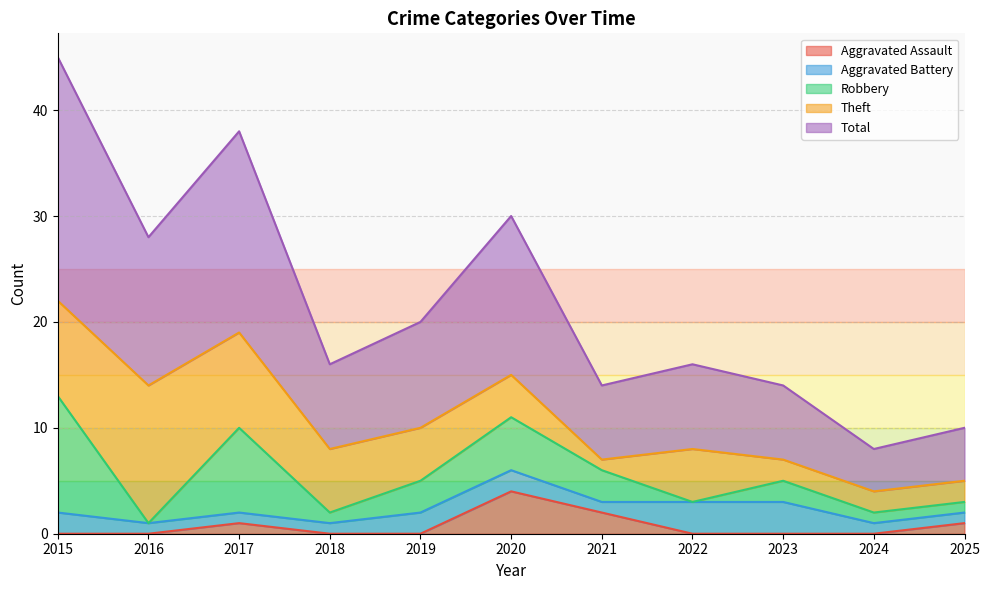

What is the difference between the maximum and second lowest values in the Theft series?

11